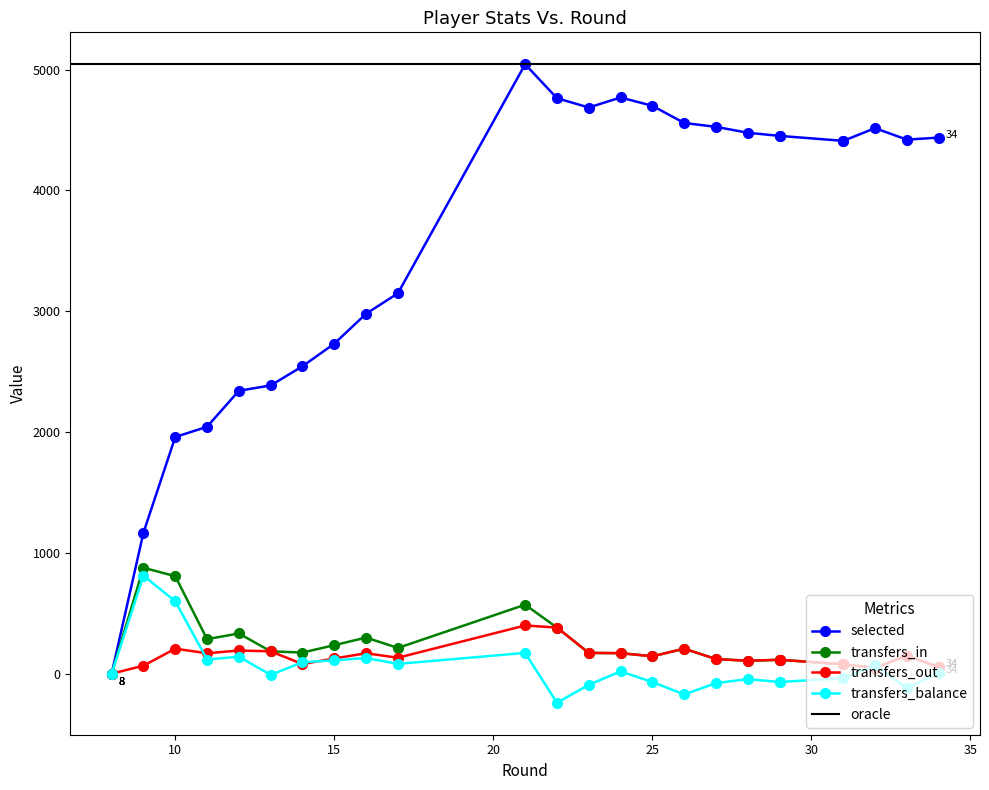

How many lines are shown in the chart?

4